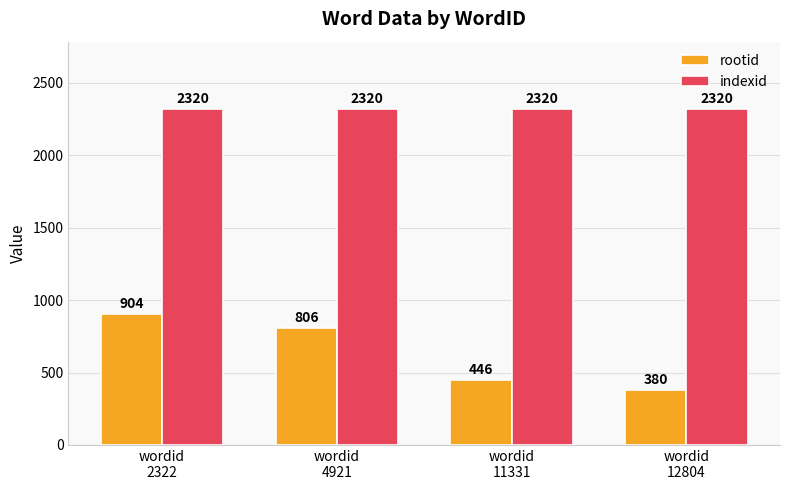

Rank the series by their average value, from highest to lowest.

indexid, rootid